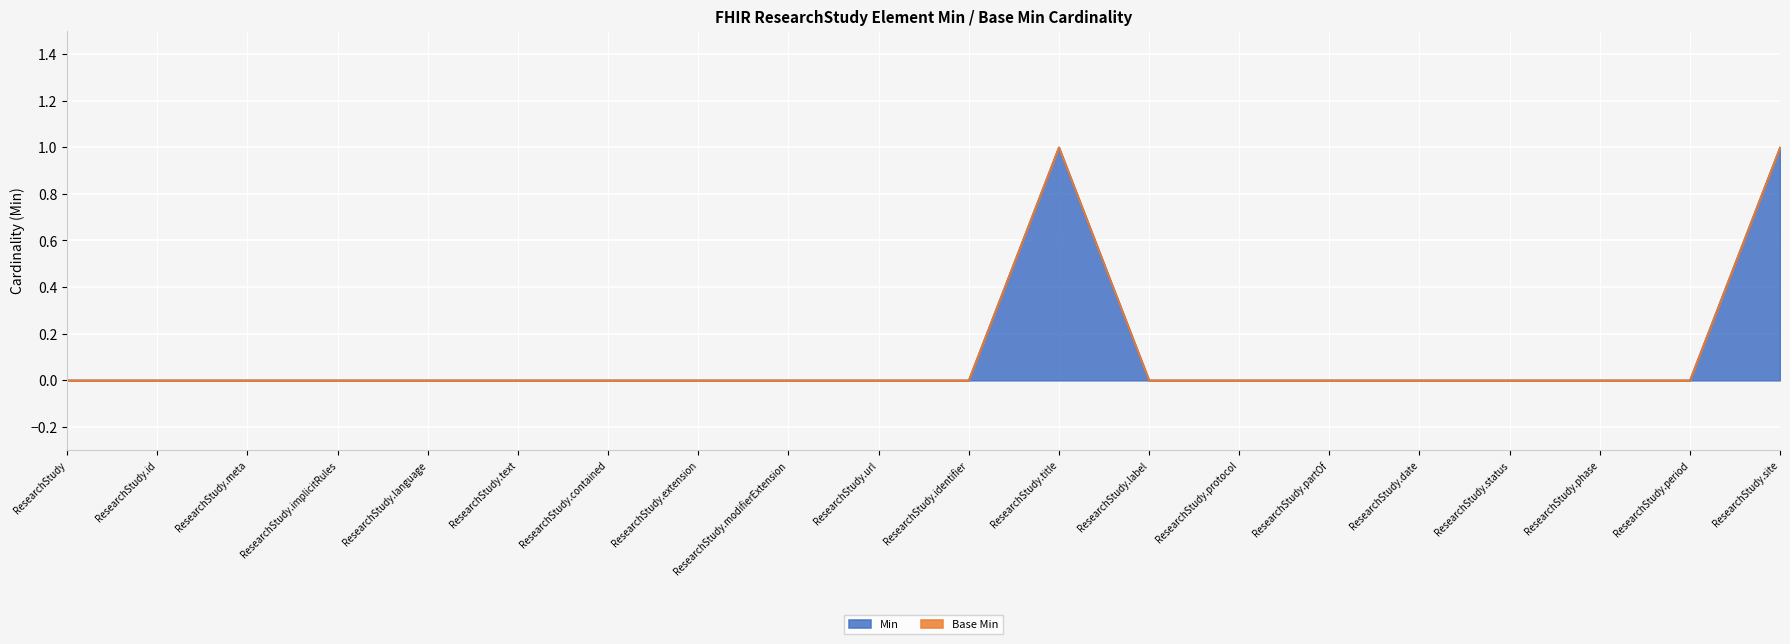

True or false: the data shows -1 at ResearchStudy.period.

False